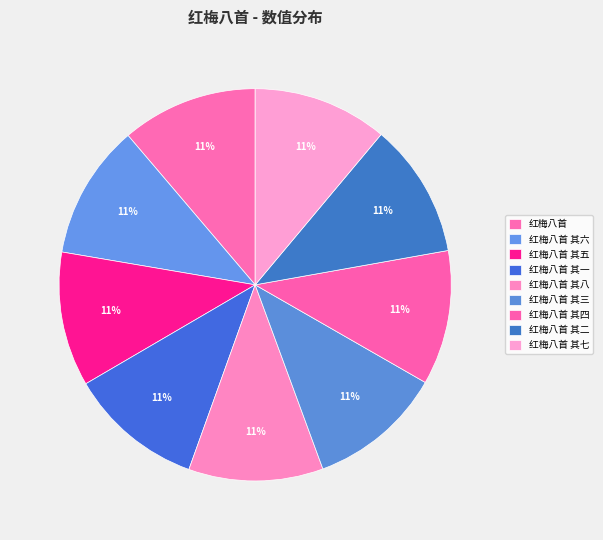

To the nearest percent, what percentage of the pie is 红梅八首 其一?

11%